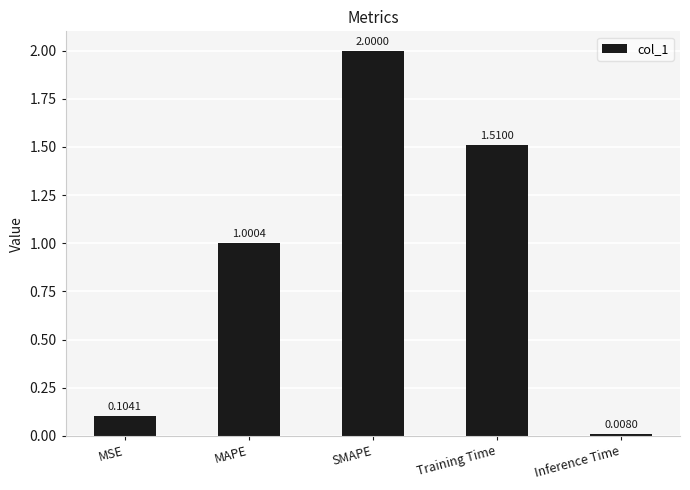

At which label is the value closest to 1?

MAPE